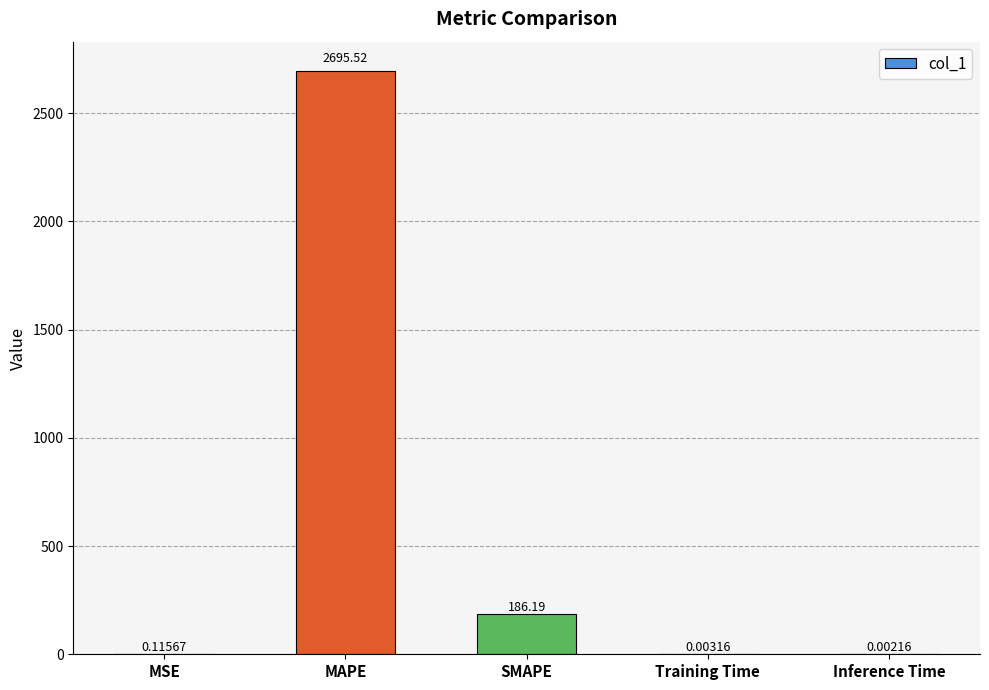

What is the difference between the values at MSE and SMAPE?

186.1